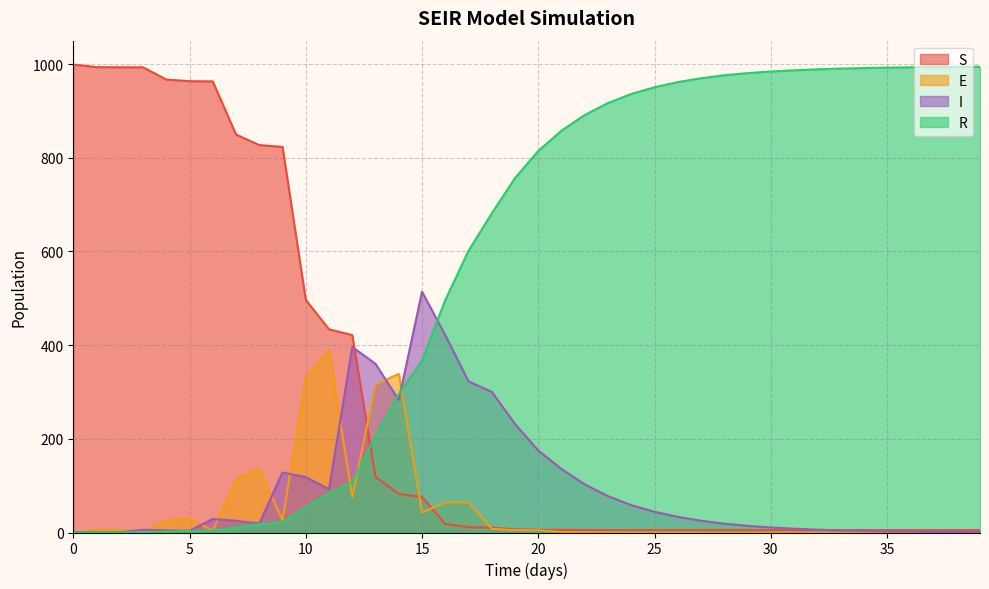

What is the difference between the highest and lowest values at 8?

809.4